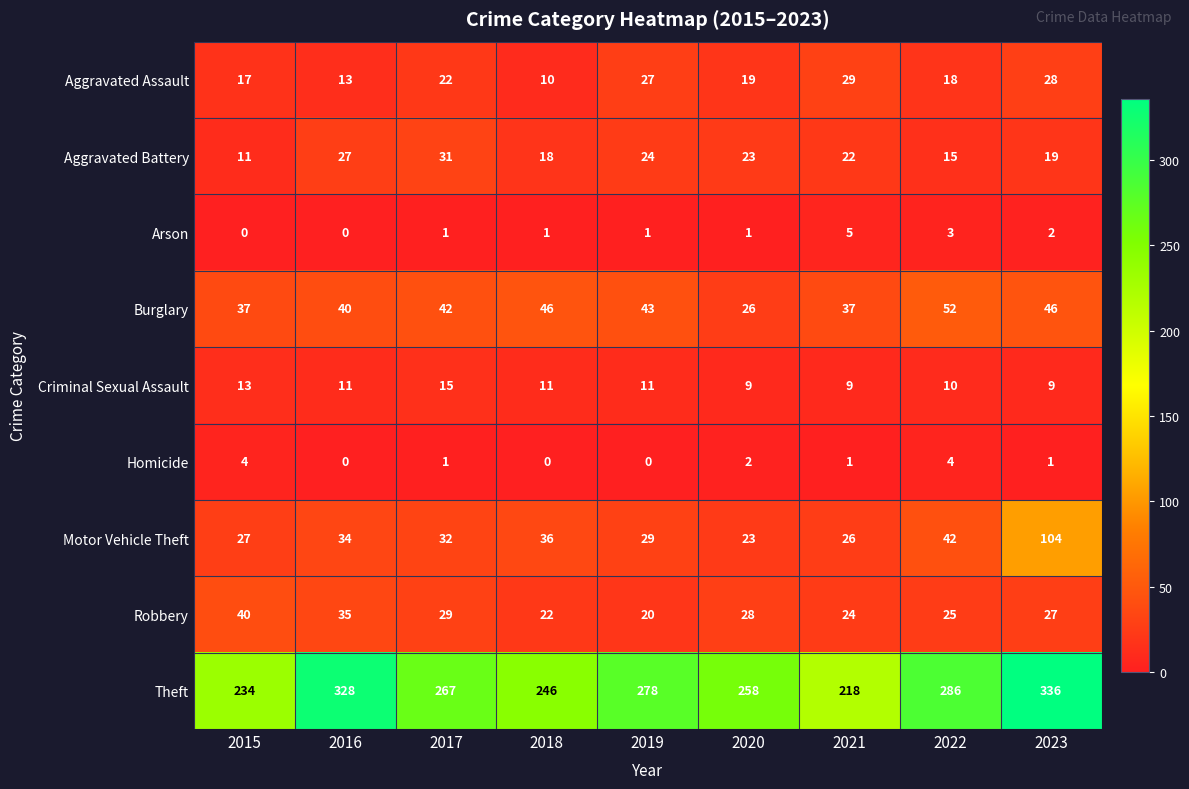

How many positive values does the Arson series have?

7